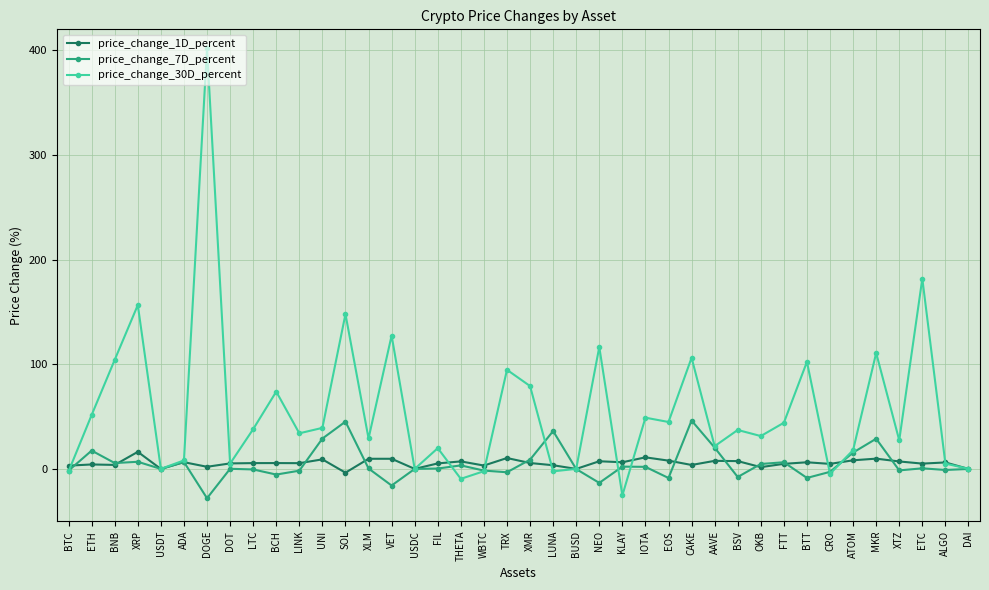

The price_change_1D_percent series shows 6.3 at KLAY. True or false?

True